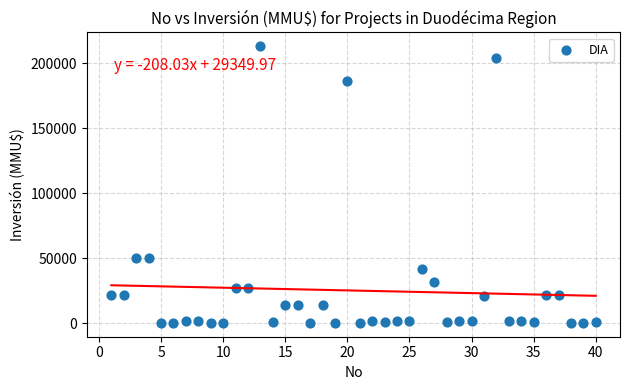

What is the range of X values (max minus min)?

39